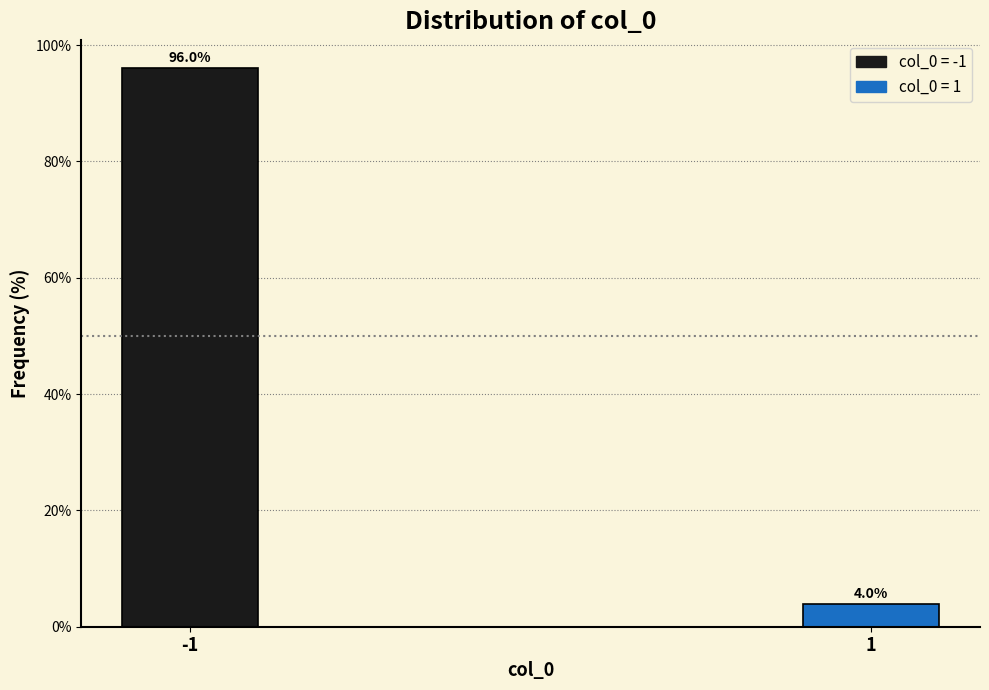

Reading left to right, transcribe all the data shown in this chart.

-1=96.0	1=4.0